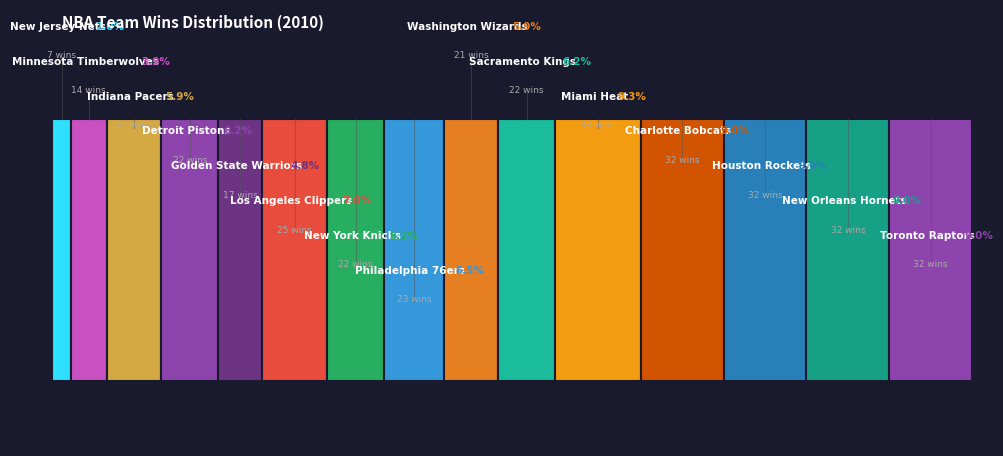

To the nearest percent, what percentage of the pie is Houston Rockets?

9%